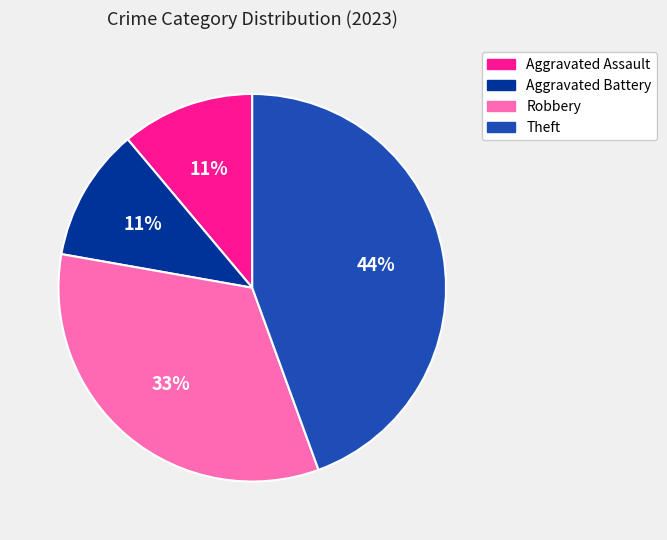

Which category has the biggest portion of the pie?

Theft